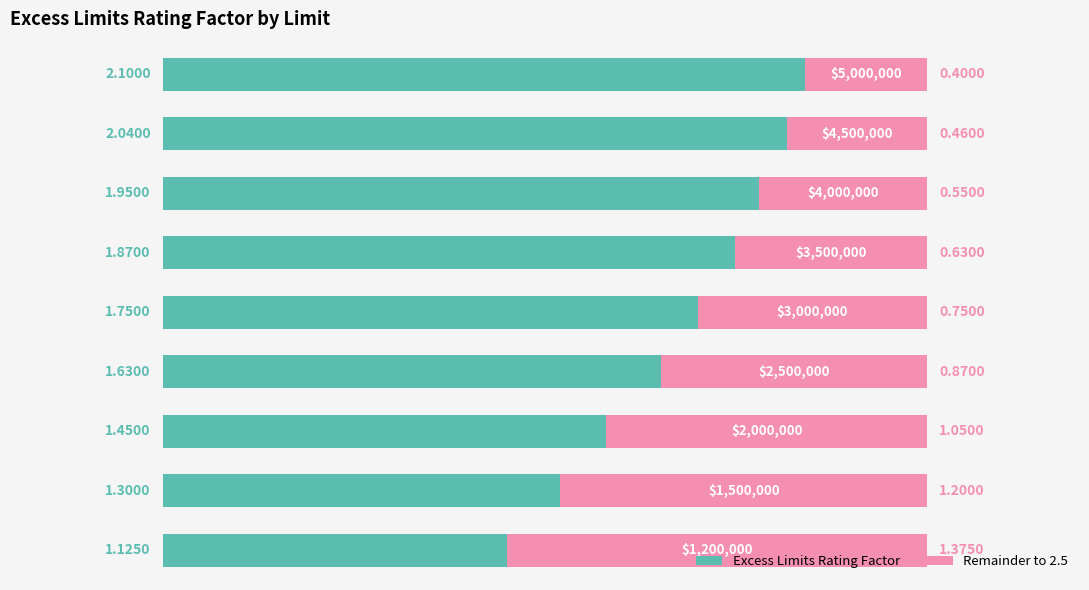

Is it true that the value at 8 is 2.1?

True